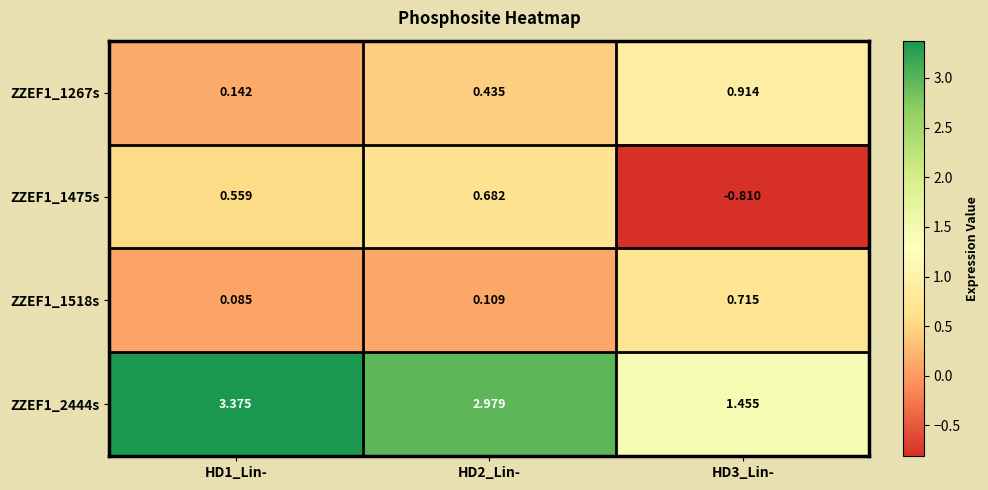

Is the value of ZZEF1_2444s at HD1_Lin- greater than the value of ZZEF1_1267s at HD1_Lin-?

Yes